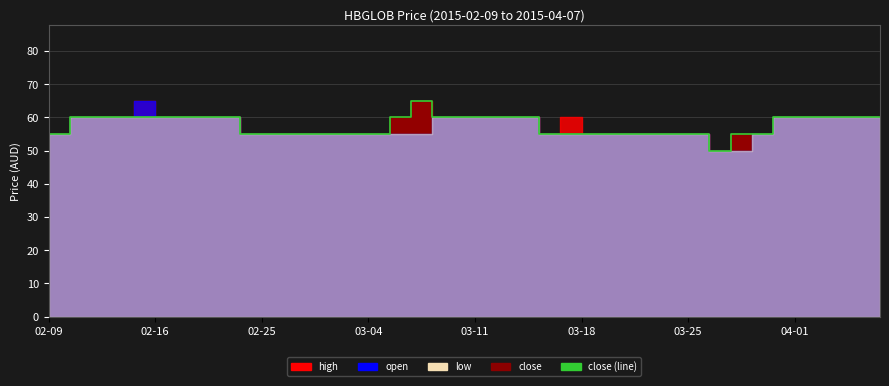

Does the chart display data point markers on the line(s)?

No